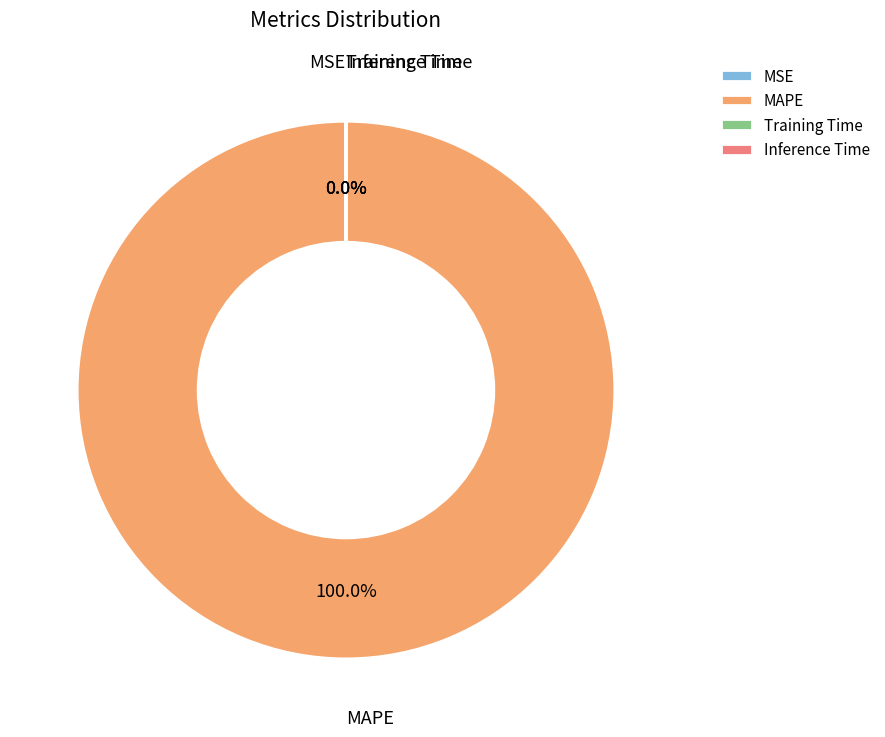

Which category has the biggest portion of the pie?

MAPE